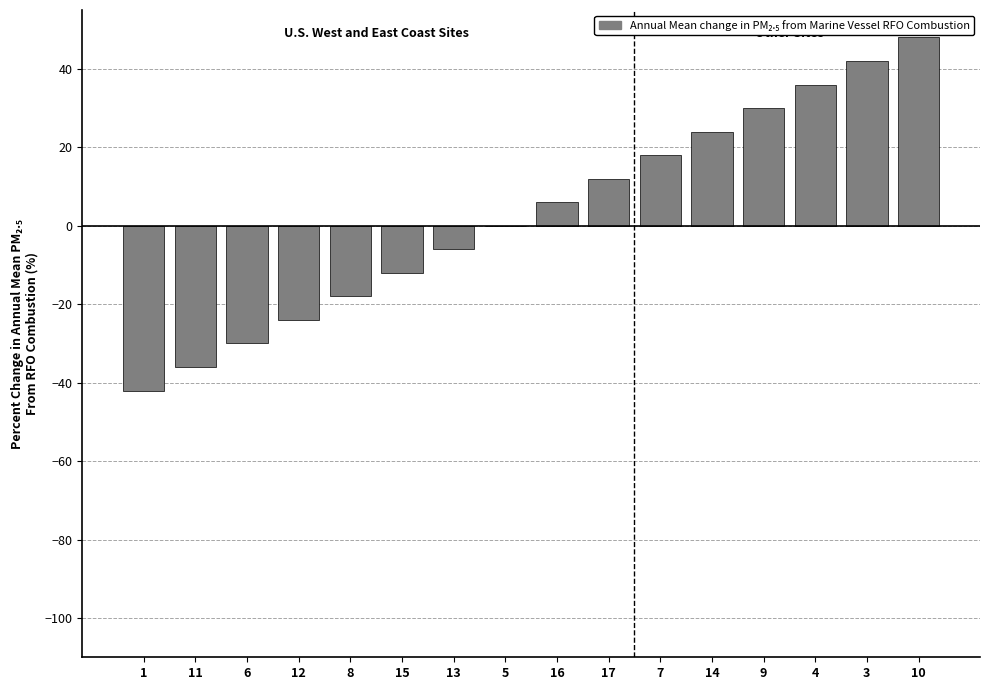

What is the change in value from 12 to 4?

+60